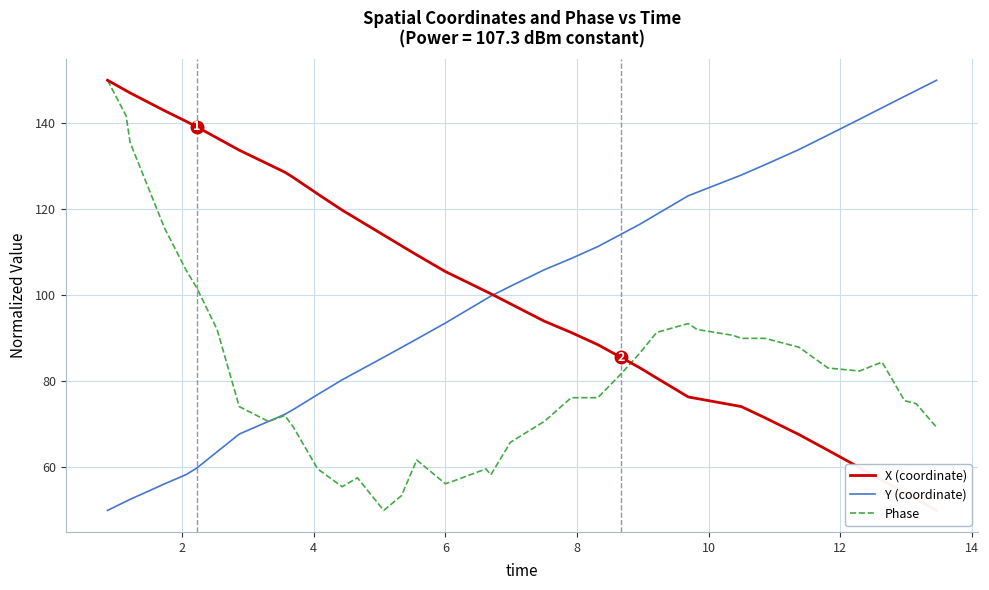

What is the maximum value for Y (coordinate)?

150.0